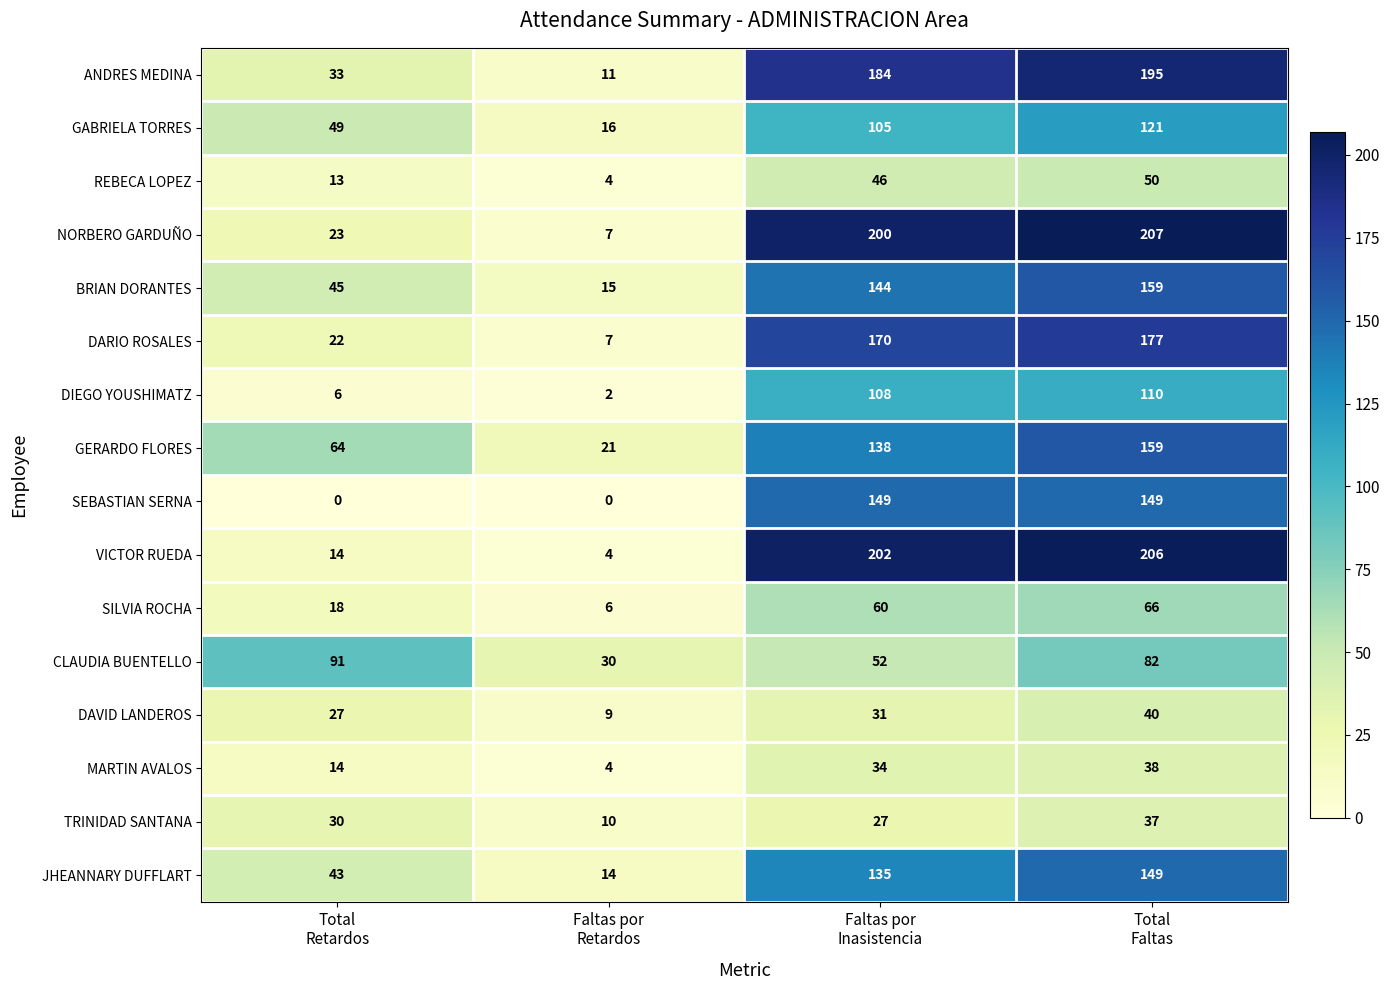

What is the spread (max minus min) of values at Total
Faltas?

170